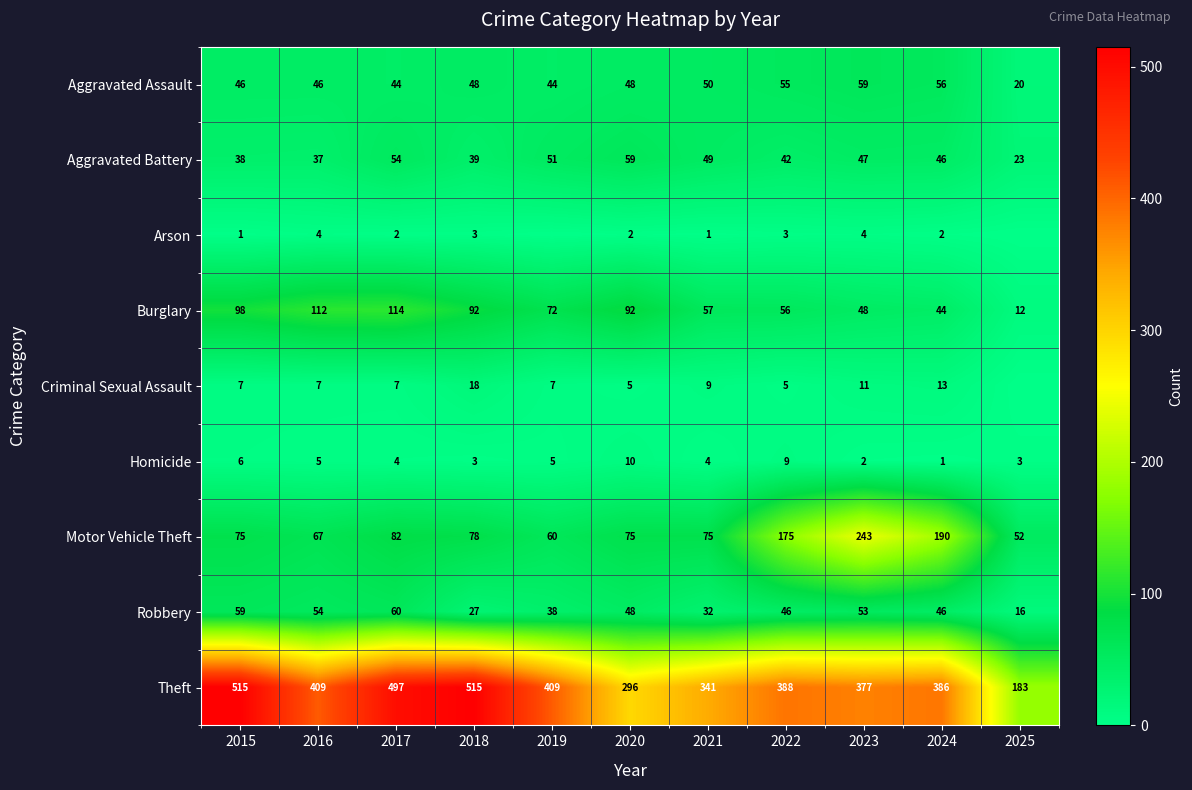

At how many categories does at least one series exceed 75?

11